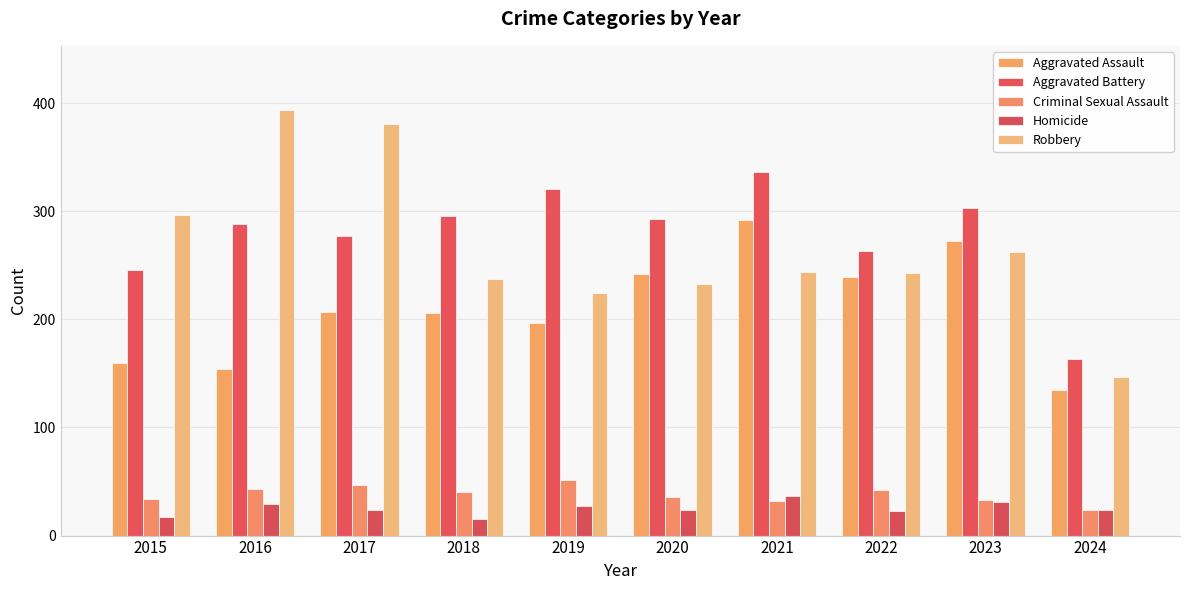

Which series changed the most between 2017 and 2022?

Robbery